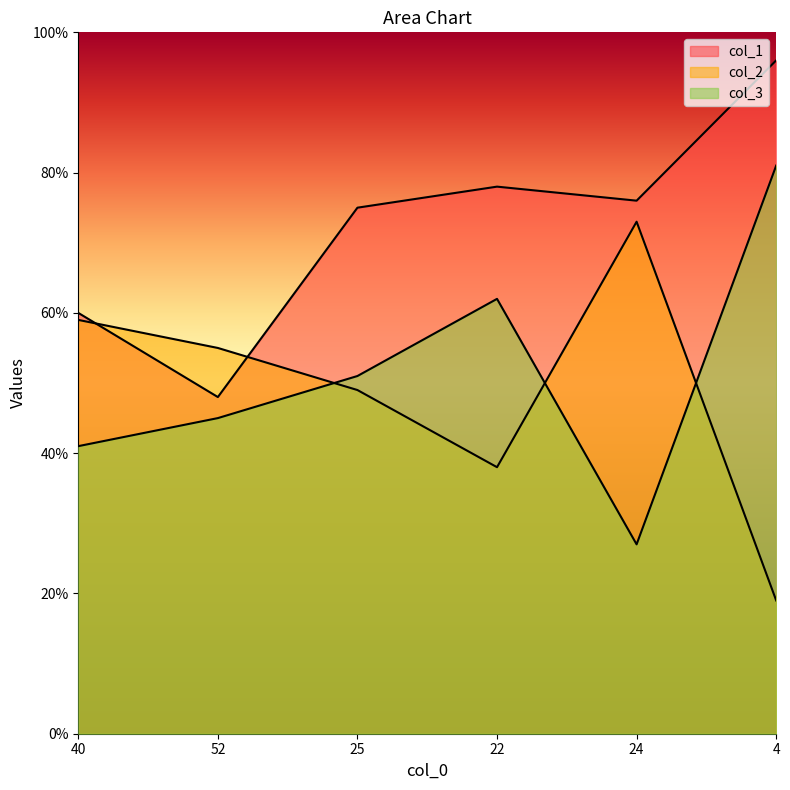

What is the difference between the maximum and second lowest values in the col_3 series?

40